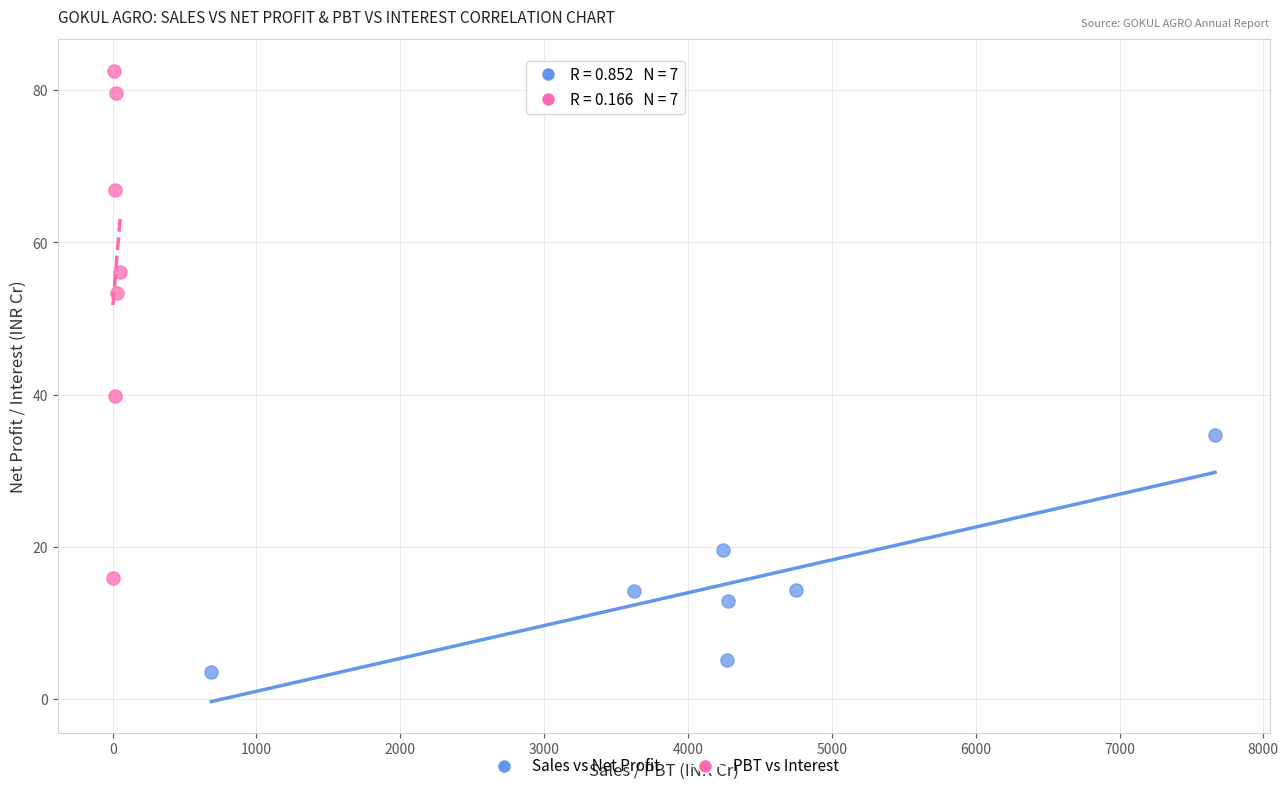

Which series has the widest spread of Y values?

PBT vs Interest